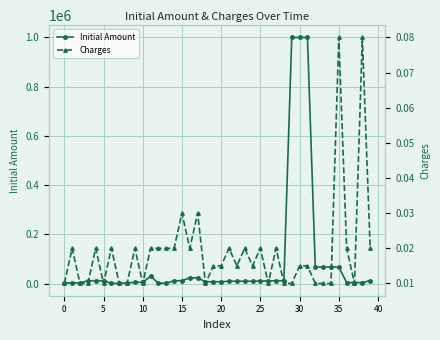

How many values in the Initial Amount series are below 11000?

20